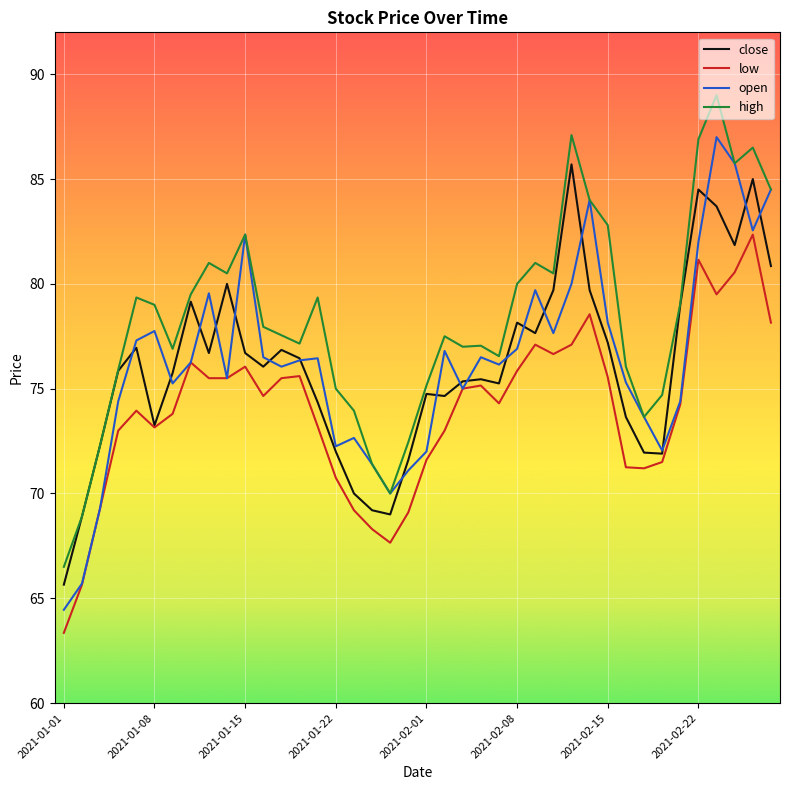

What is the smallest value displayed?

63.4